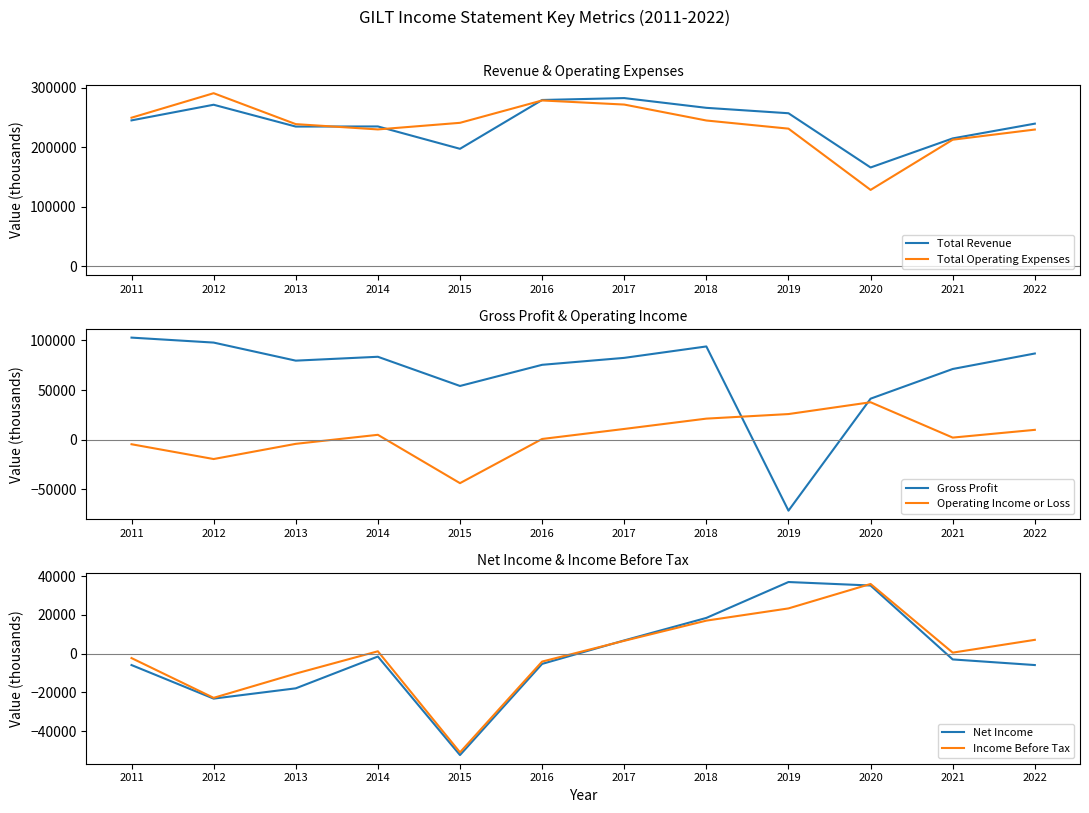

Where is Operating Income or Loss nearest to the value -2950?

2013